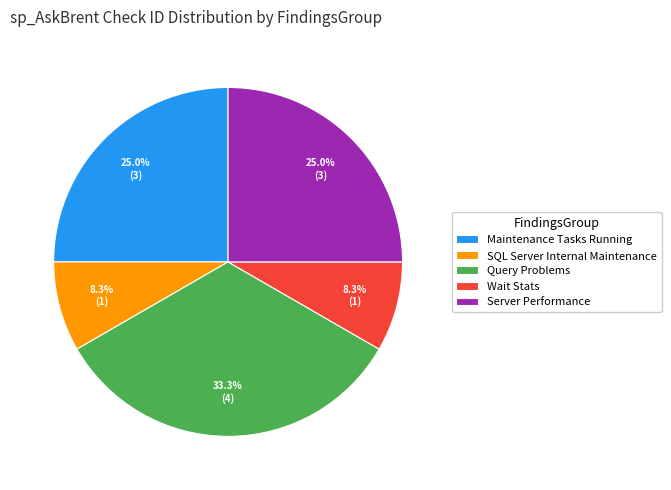

How many slices are in this pie chart?

5